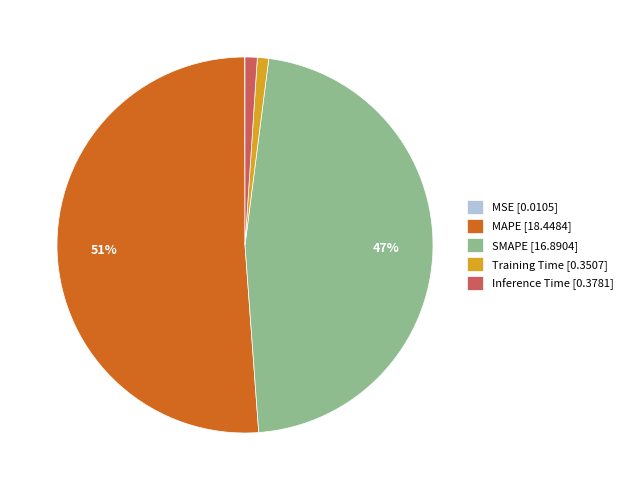

Between MAPE and Training Time, which is larger?

MAPE